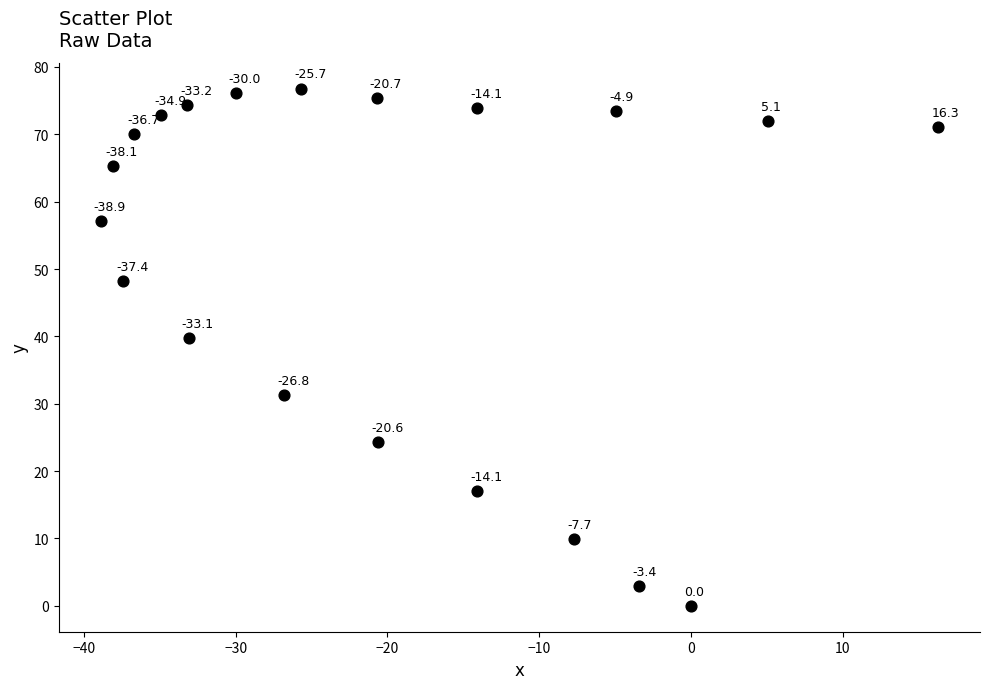

What Y value in the scatter plot is closest to 38?

39.8